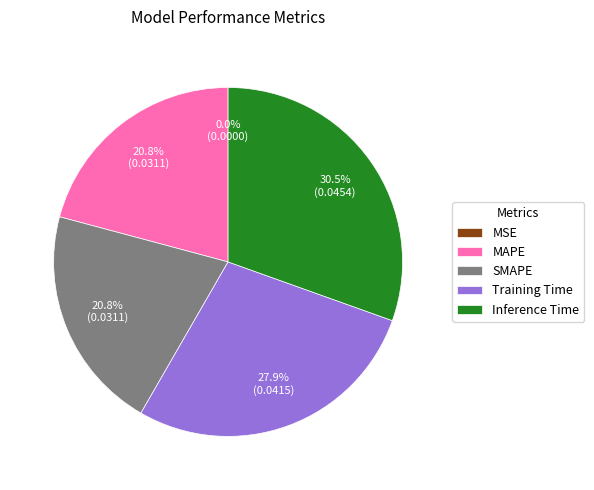

Which has a higher value, Training Time or SMAPE?

Training Time